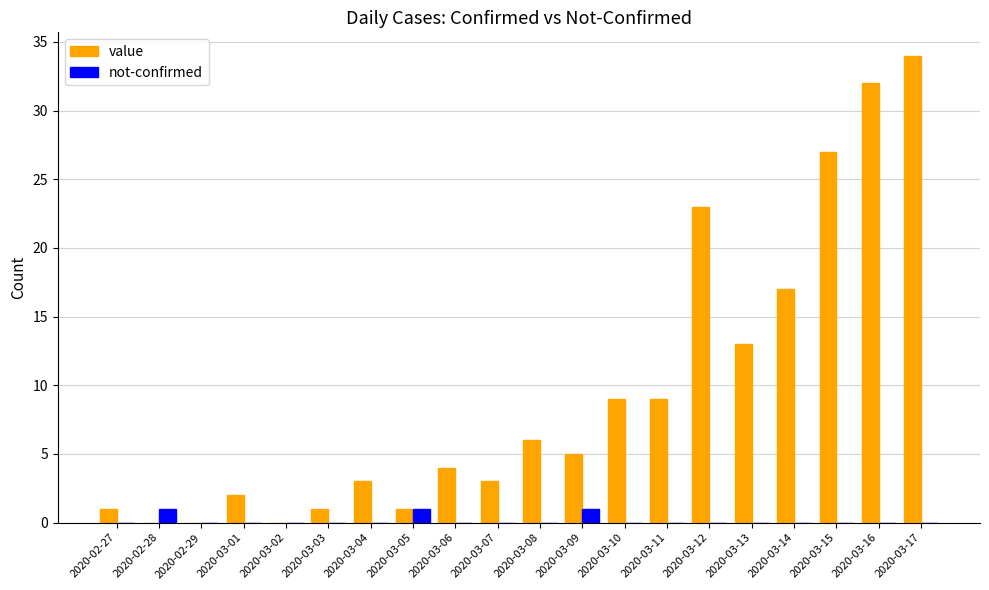

Reading left to right, what are all the values shown in this chart?

value: 1	0	0	2	0	1	3	1	4	3	6	5	9	9	23	13	17	27	32	34
not-confirmed: 0	1	0	0	0	0	0	1	0	0	0	1	0	0	0	0	0	0	0	0